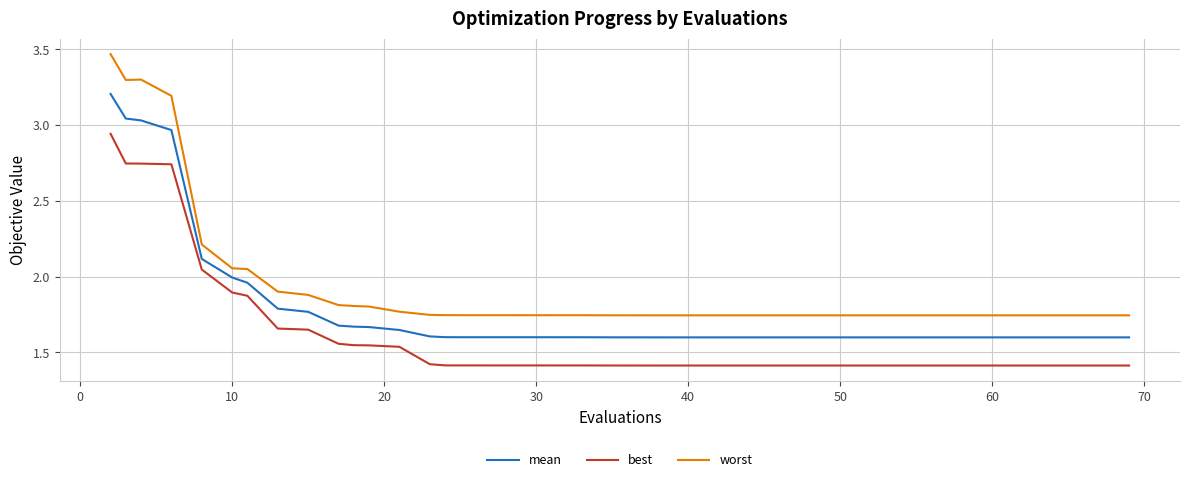

True or false: mean and best cross at least once.

False